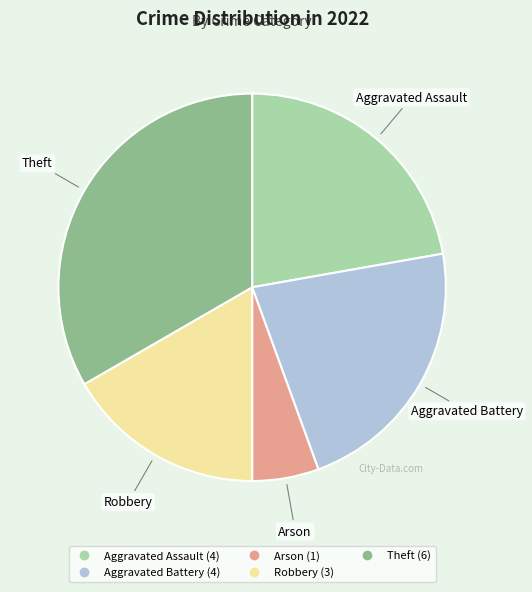

True or false: Aggravated Battery accounts for 33% of the total.

False